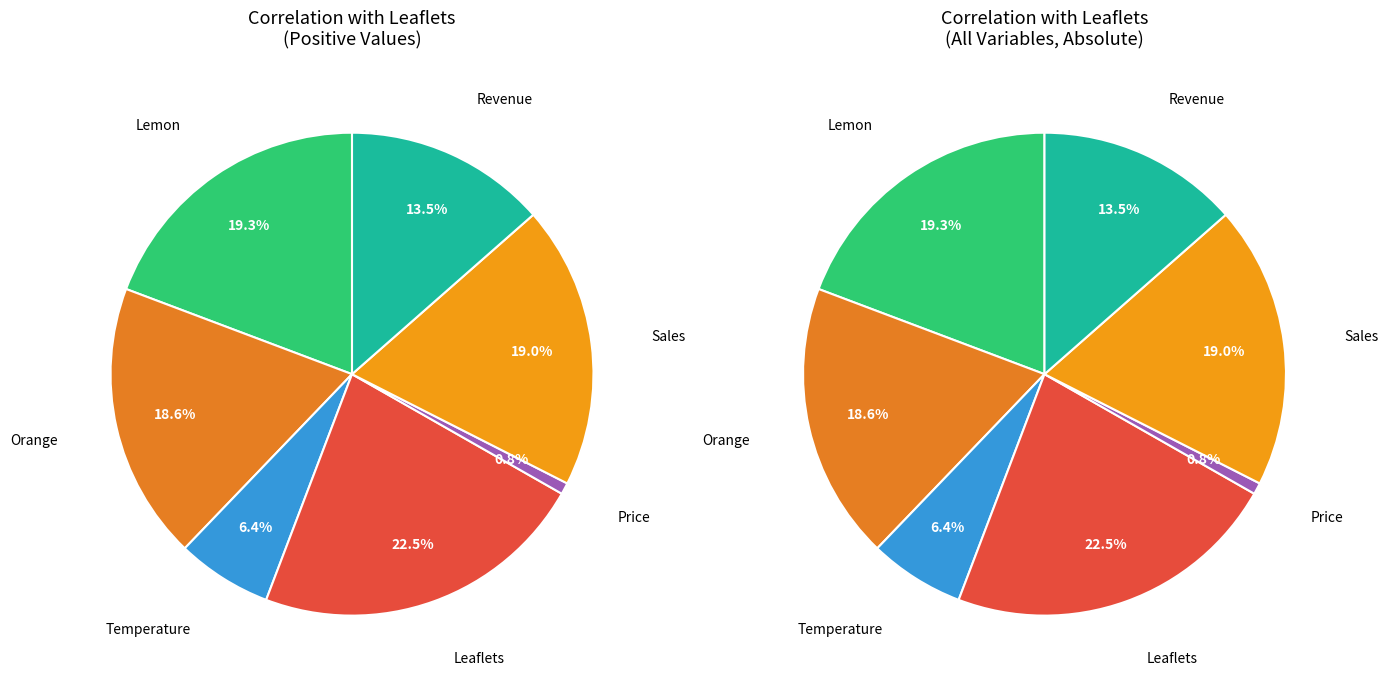

Which has a higher value, Price or Leaflets?

Leaflets